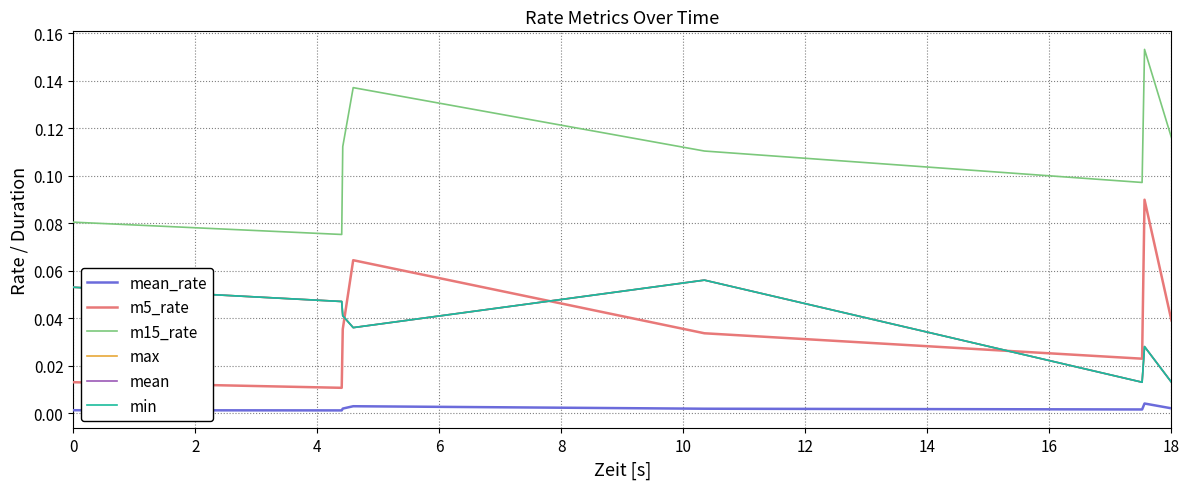

Does the chart display data point markers on the line(s)?

No